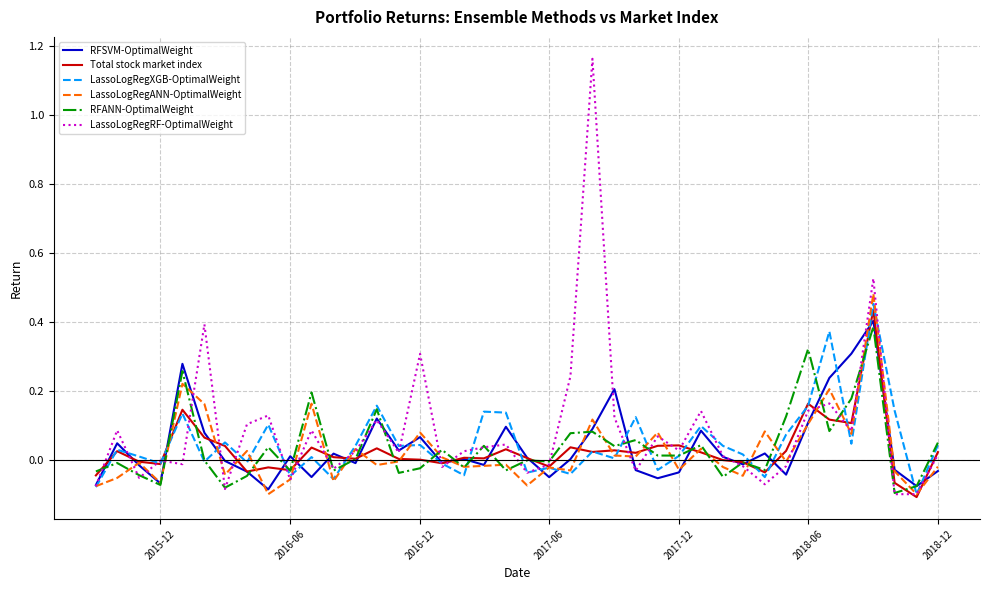

Which series has the largest range (max minus min)?

LassoLogRegRF-OptimalWeight